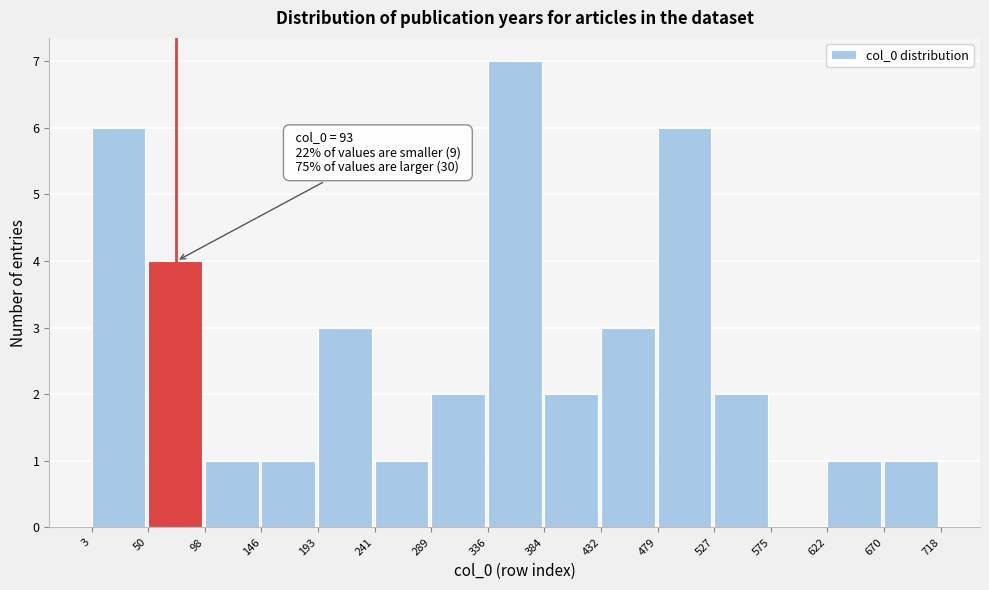

Which range on the x-axis has the tallest bar?

336 to 384